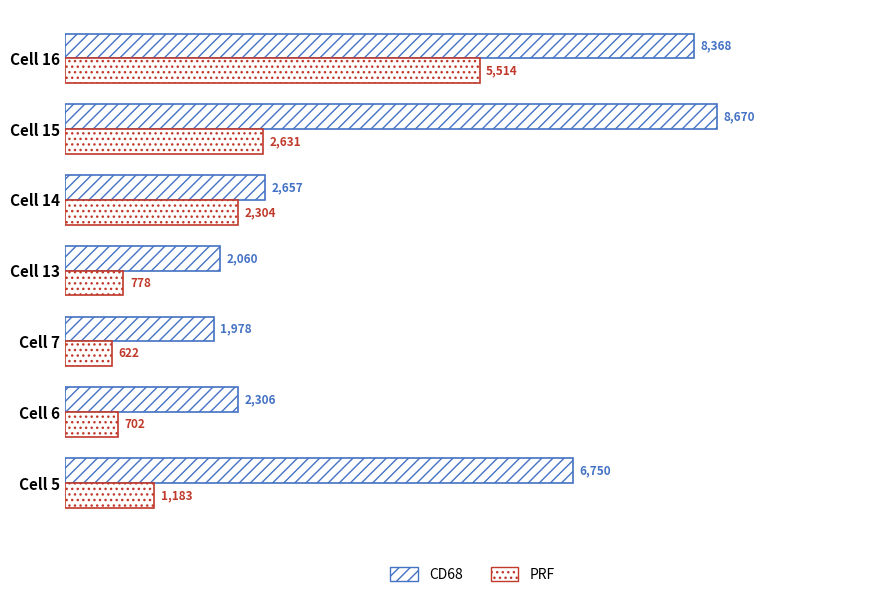

What is the greatest value displayed?

8669.8